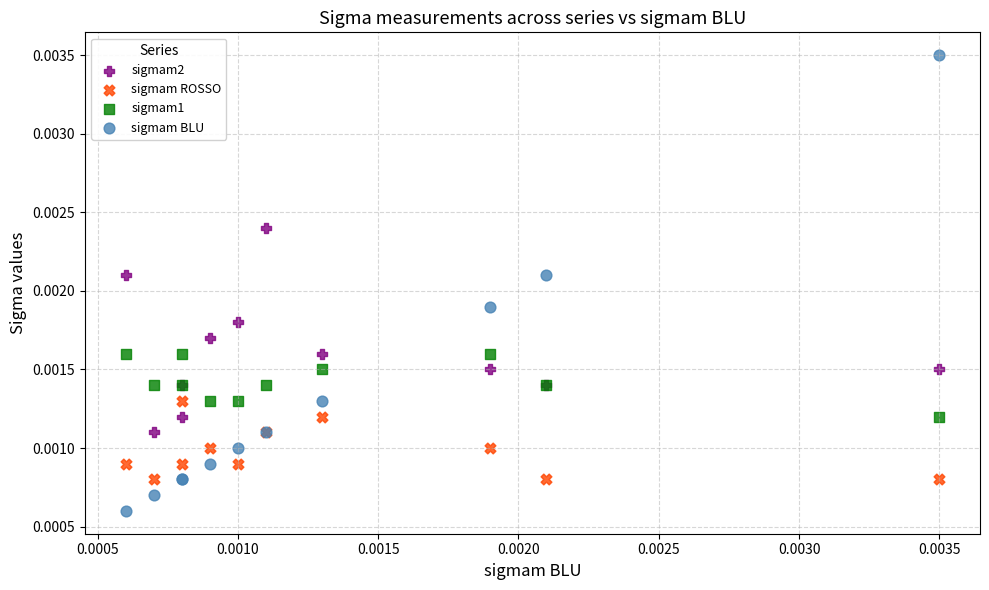

Which series reaches the minimum Y coordinate?

sigmam BLU